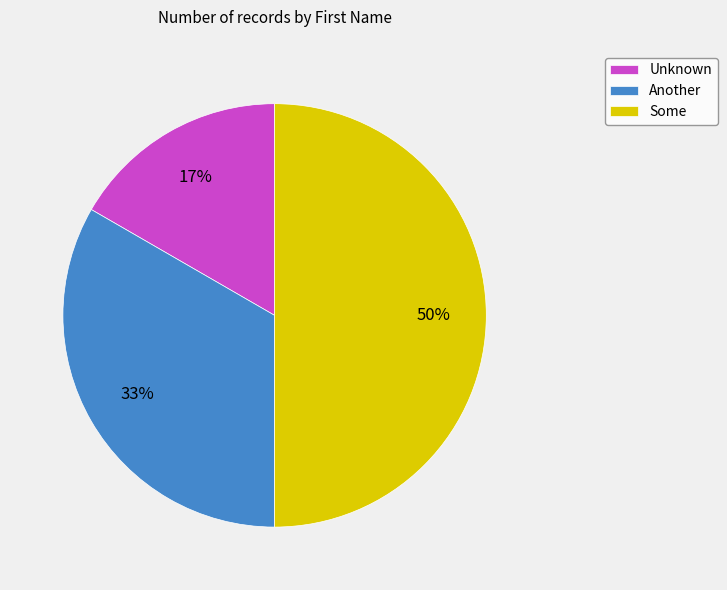

Does Unknown represent more than half of the total?

No